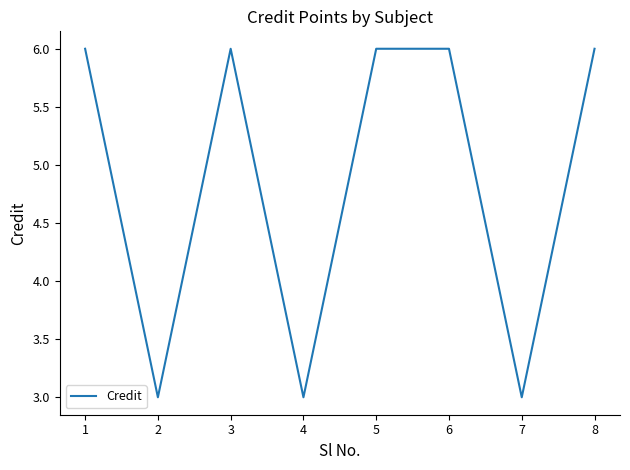

How many interior local valleys (lower than both neighbors) does the data have?

3